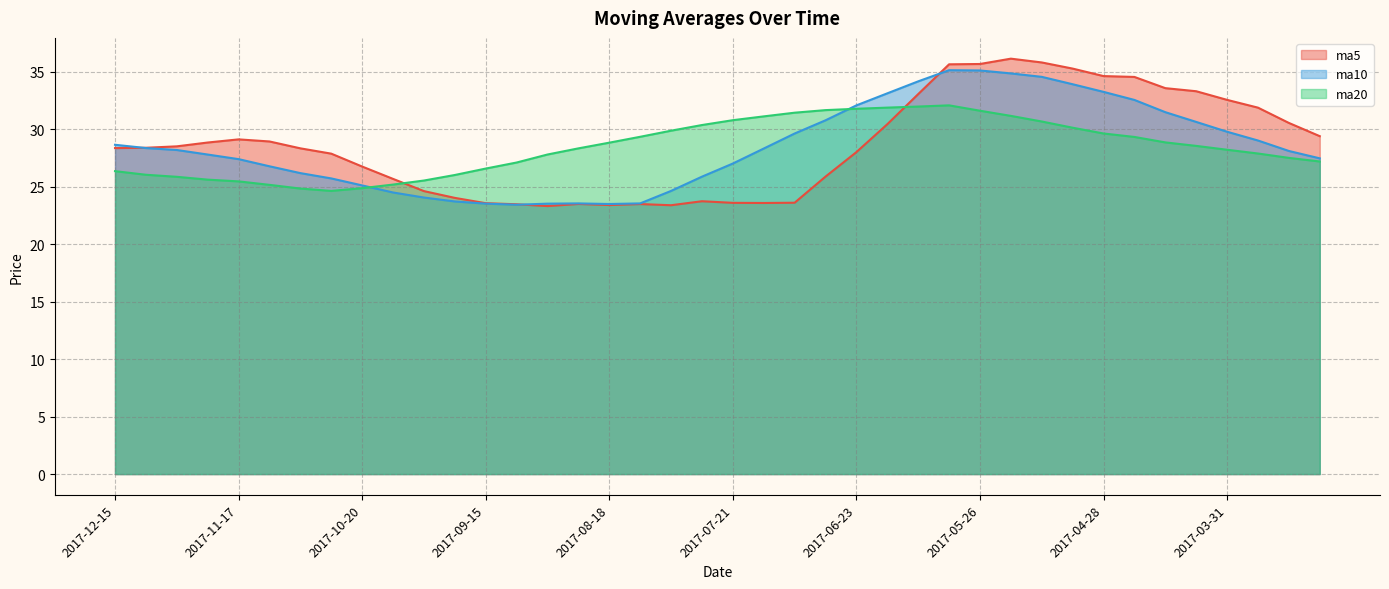

Does the chart display data point markers on the line(s)?

No